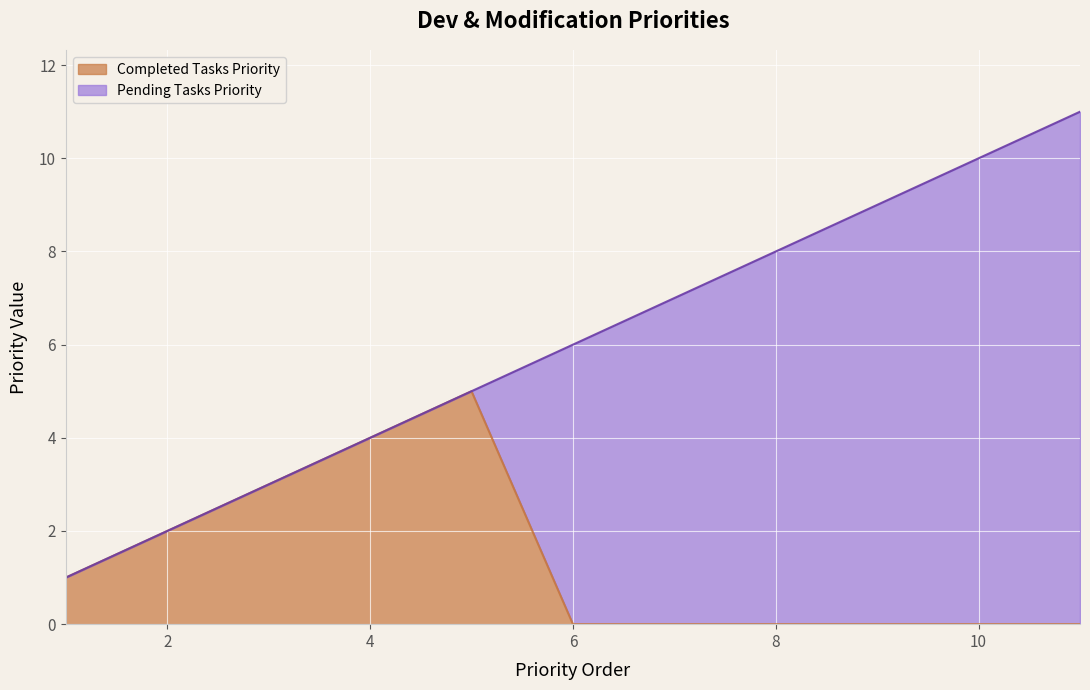

Is it true that Completed Tasks Priority equals 1 at 2?

False